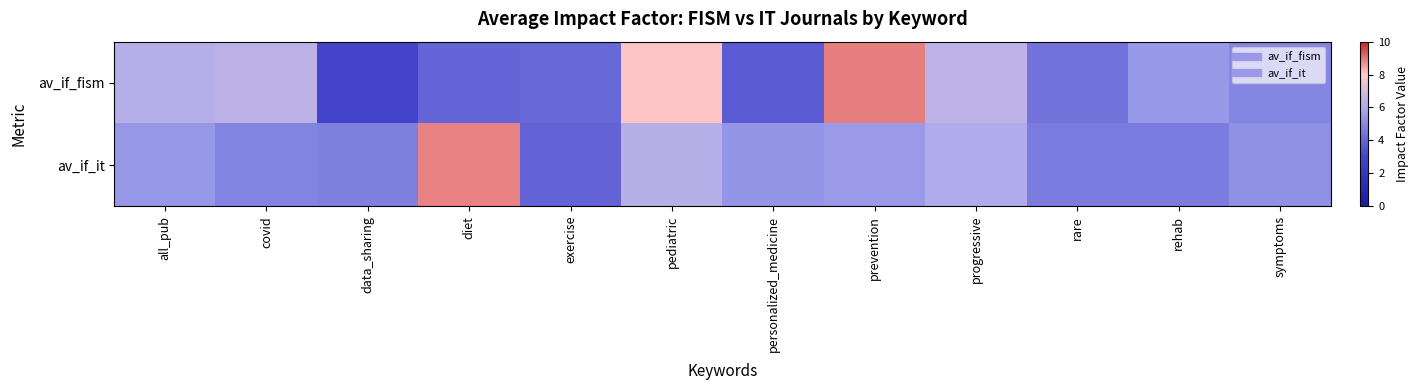

At how many categories does at least one series exceed 8?

3